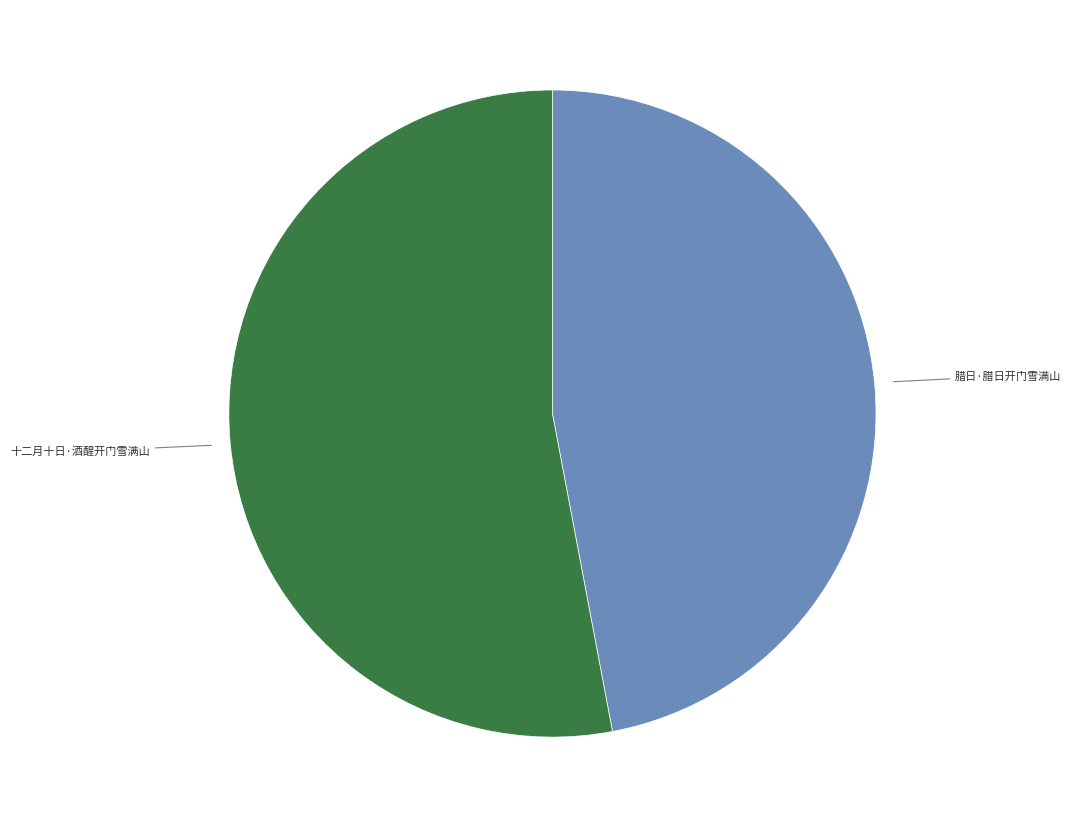

Is there any slice that represents more than half of the pie?

Yes